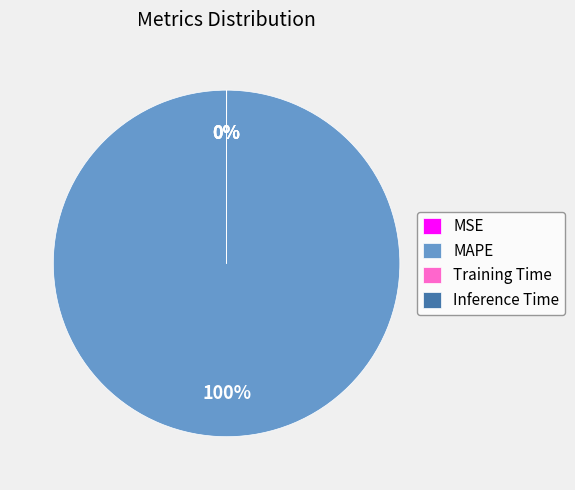

Which category has the biggest portion of the pie?

MAPE